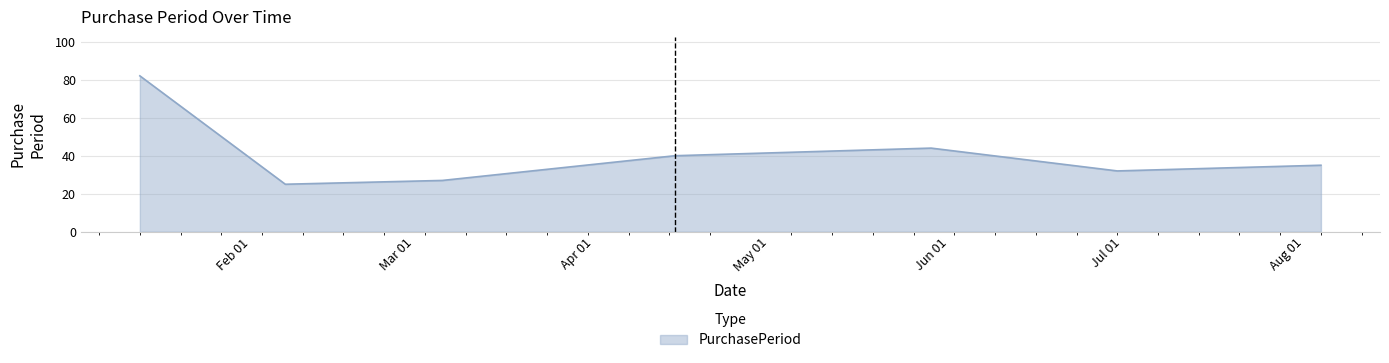

True or false: there are more than 2 points higher than both neighbors.

False